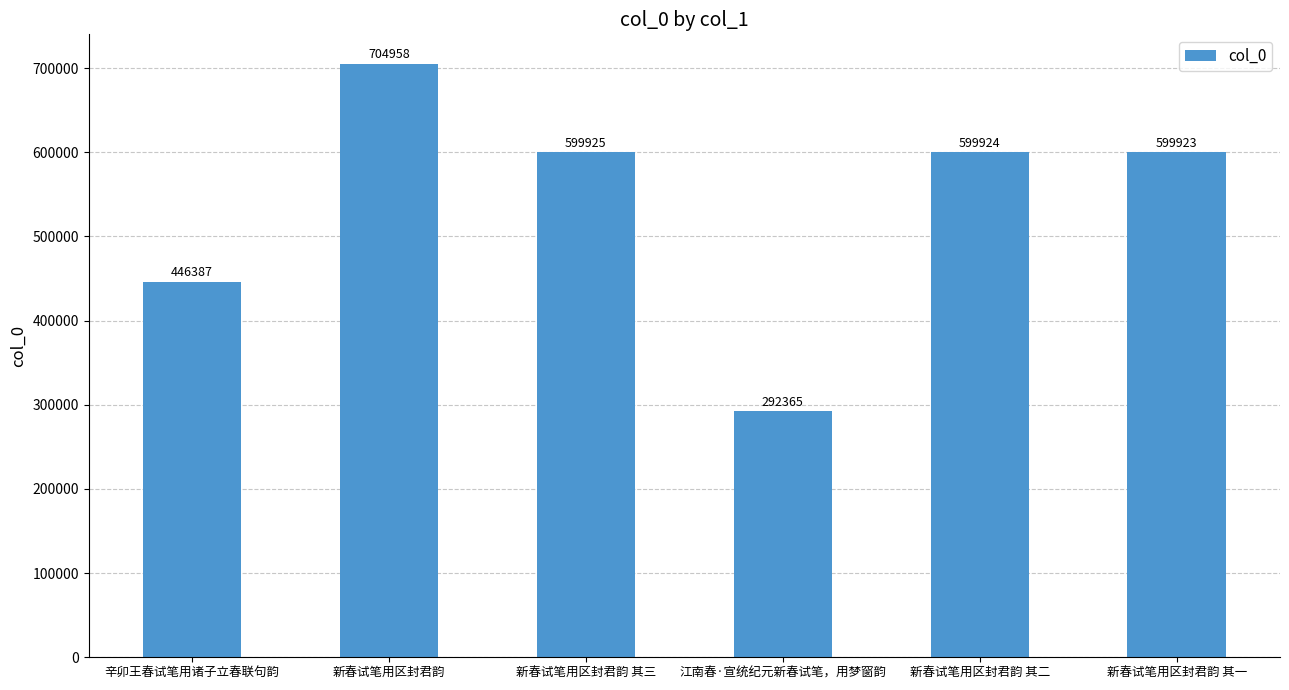

Rank the categories by value from highest to lowest.

新春试笔用区封君韵, 新春试笔用区封君韵 其三, 新春试笔用区封君韵 其二, 新春试笔用区封君韵 其一, 辛卯王春试笔用诸子立春联句韵, 江南春·宣统纪元新春试笔，用梦窗韵